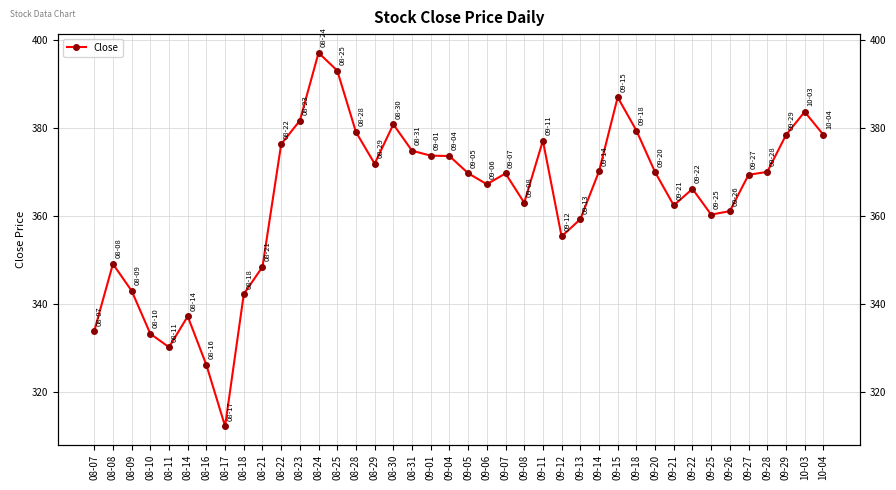

At which category does the data reach its first local valley?

08-11